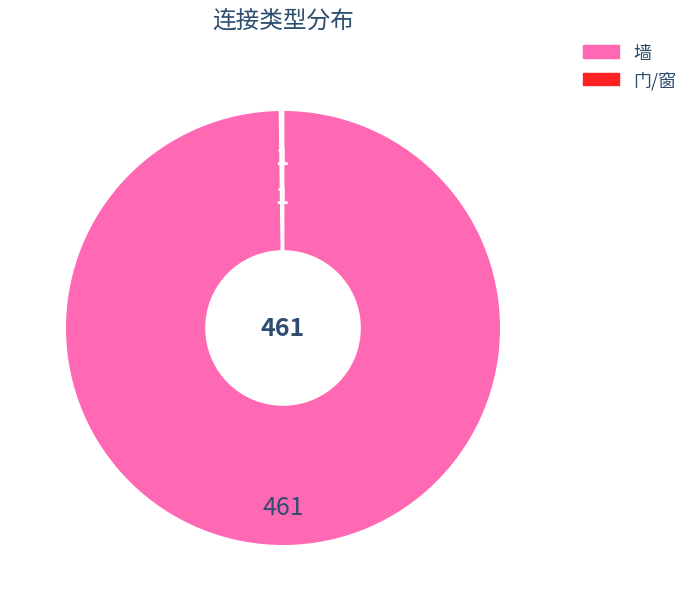

Which category has the smallest portion of the pie?

门/窗